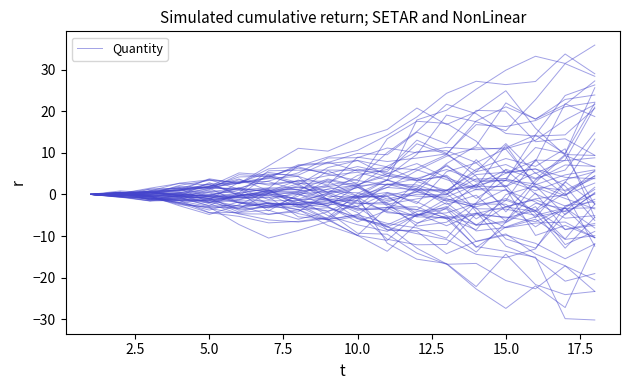

Does the chart have visible grid lines?

No